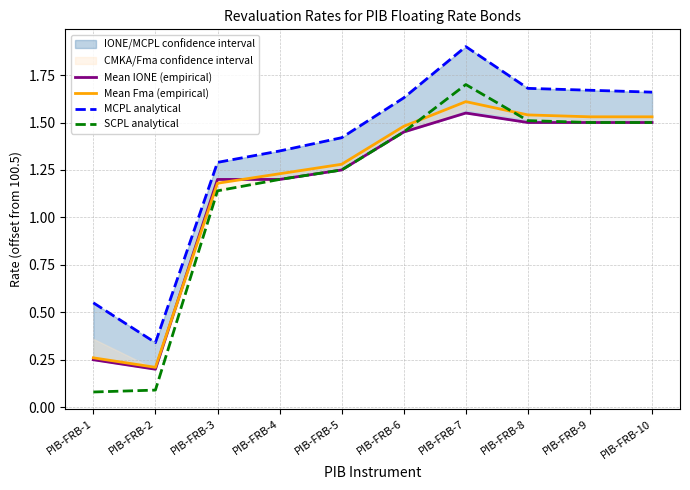

Reading left to right, transcribe all the data shown in this chart.

Mean IONE (empirical): 0.2	0.2	1.2	1.2	1.2	1.5	1.5	1.5	1.5	1.5
Mean Fma (empirical): 0.3	0.2	1.2	1.2	1.3	1.5	1.6	1.5	1.5	1.5
MCPL analytical: 0.5	0.3	1.3	1.3	1.4	1.6	1.9	1.7	1.7	1.7
SCPL analytical: 0.1	0.1	1.1	1.2	1.2	1.5	1.7	1.5	1.5	1.5